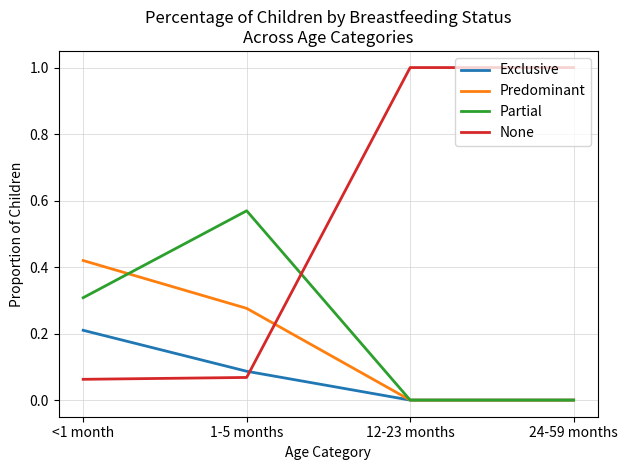

Where do None and Predominant first cross each other?

1-5 months and 12-23 months